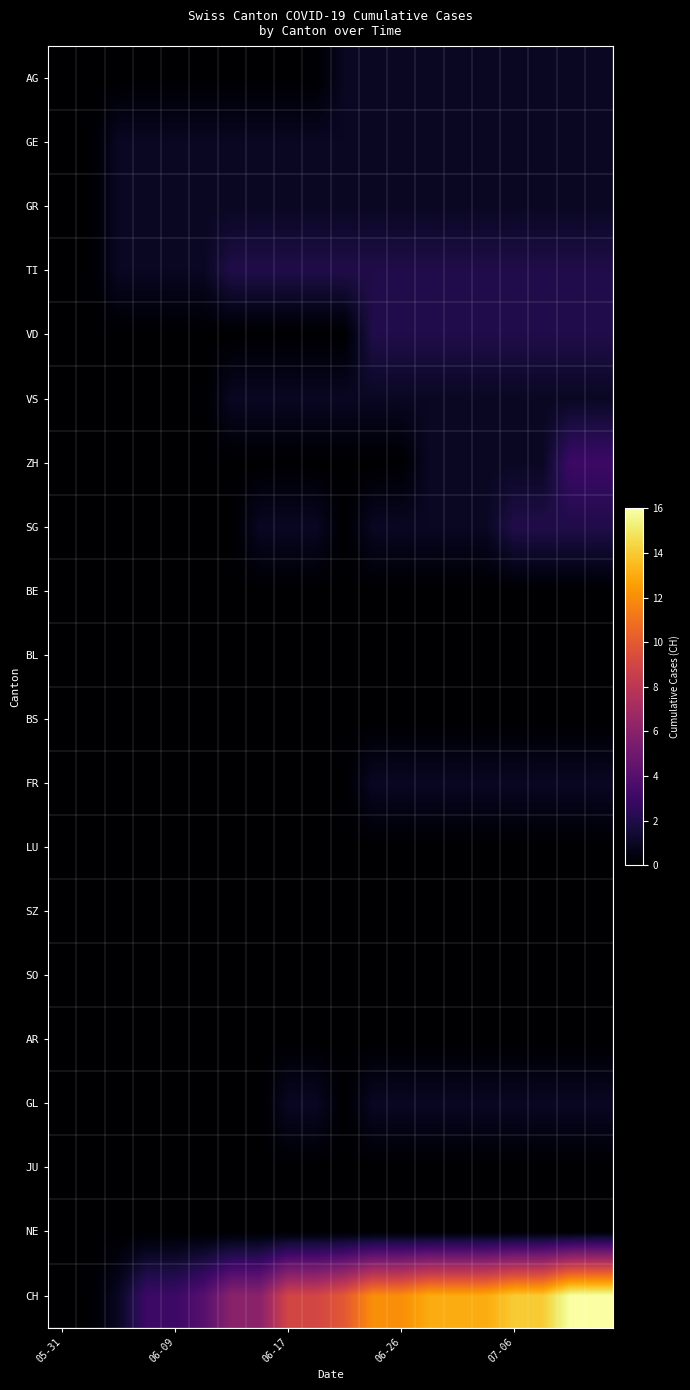

At how many categories does at least one series exceed 2?

17